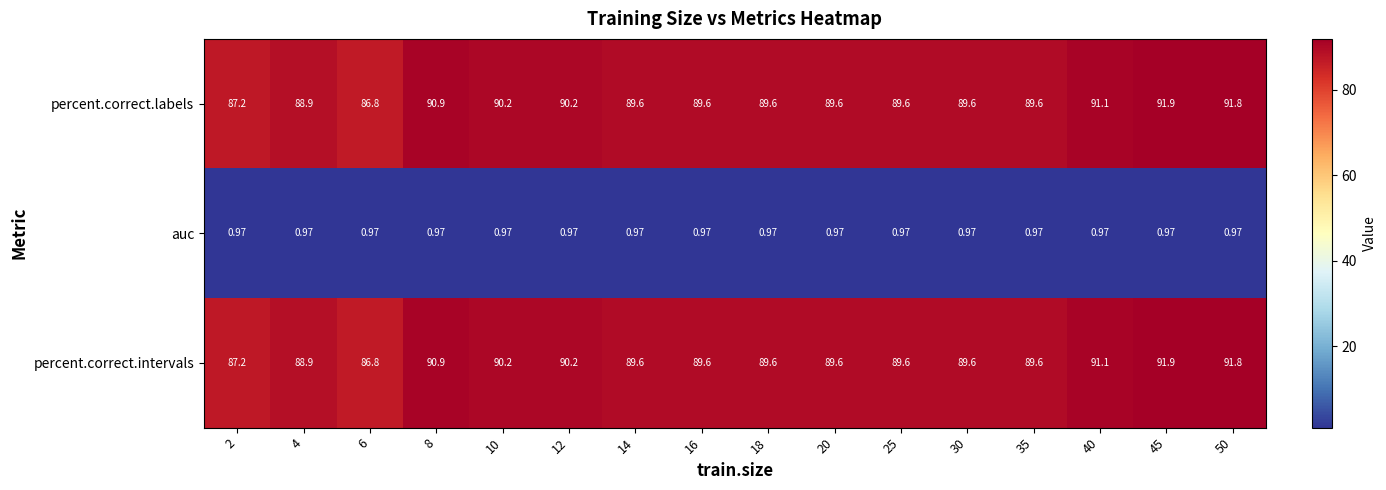

Is the value of auc at 10 greater than the value of percent.correct.labels at 20?

No